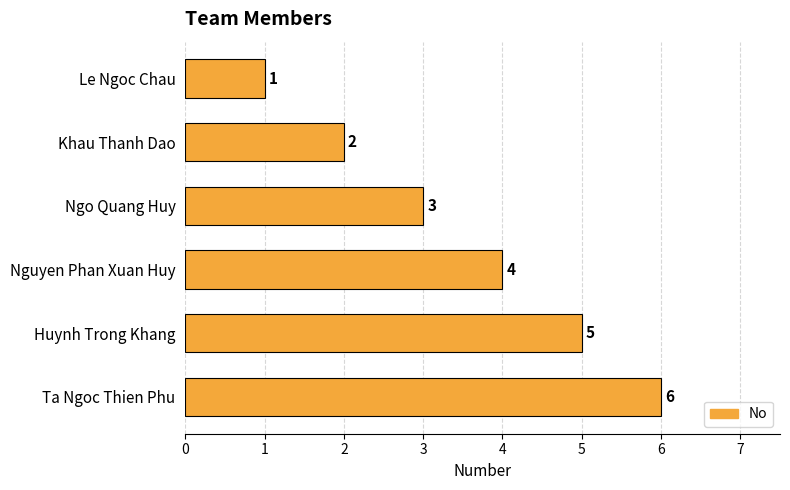

What is the sum of all values?

21